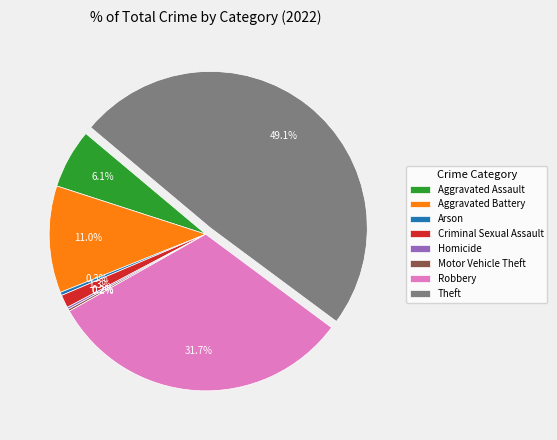

Which has a higher value, Criminal Sexual Assault or Aggravated Battery?

Aggravated Battery